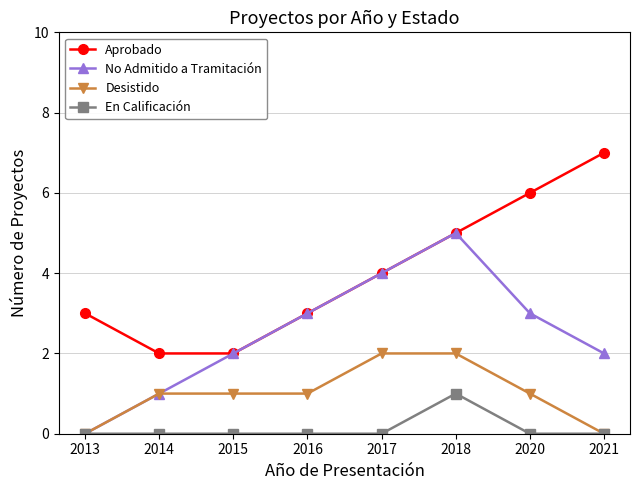

True or false: Desistido has more than 2 interior local peaks.

False